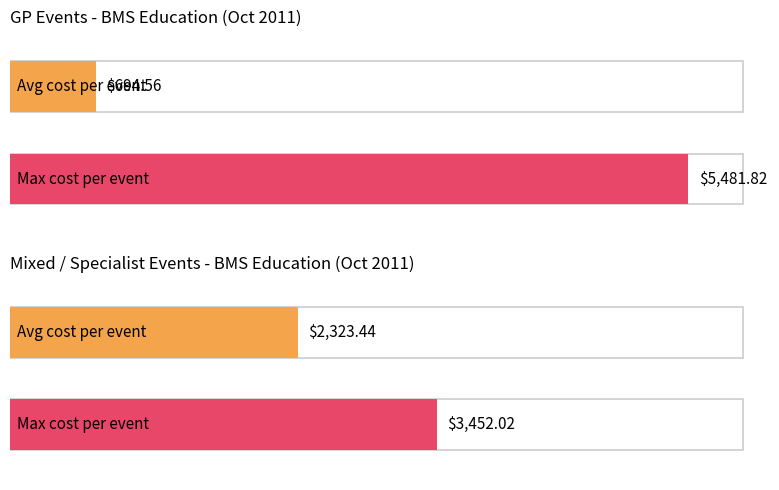

What is the maximum value shown in the chart?

5481.8